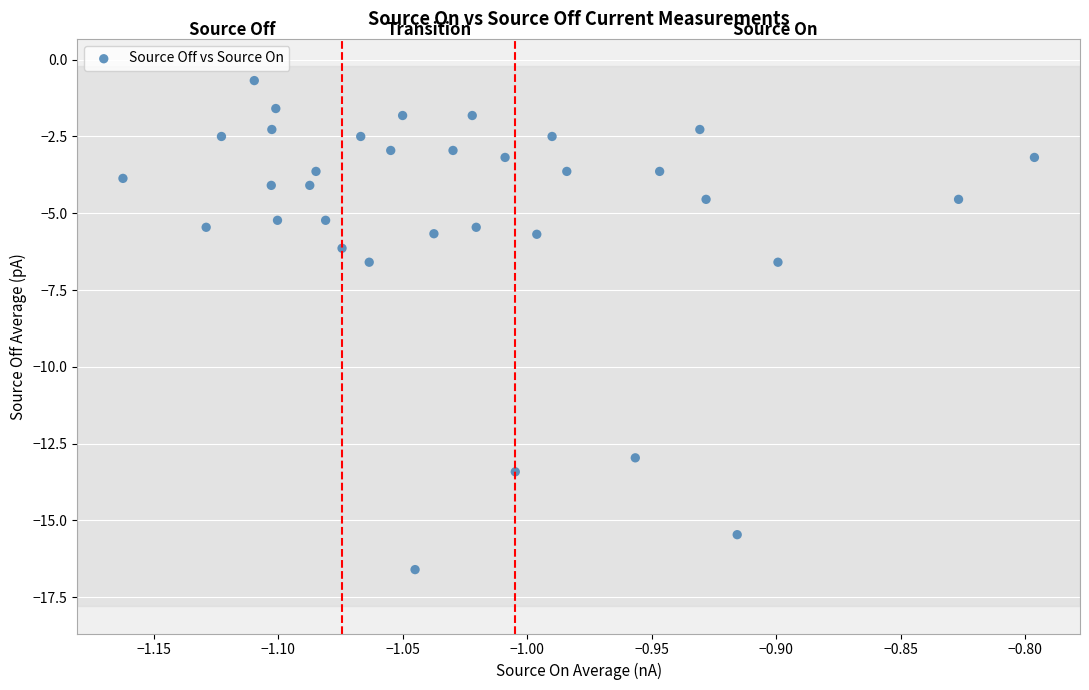

What is the range of X values (max minus min)?

0.4